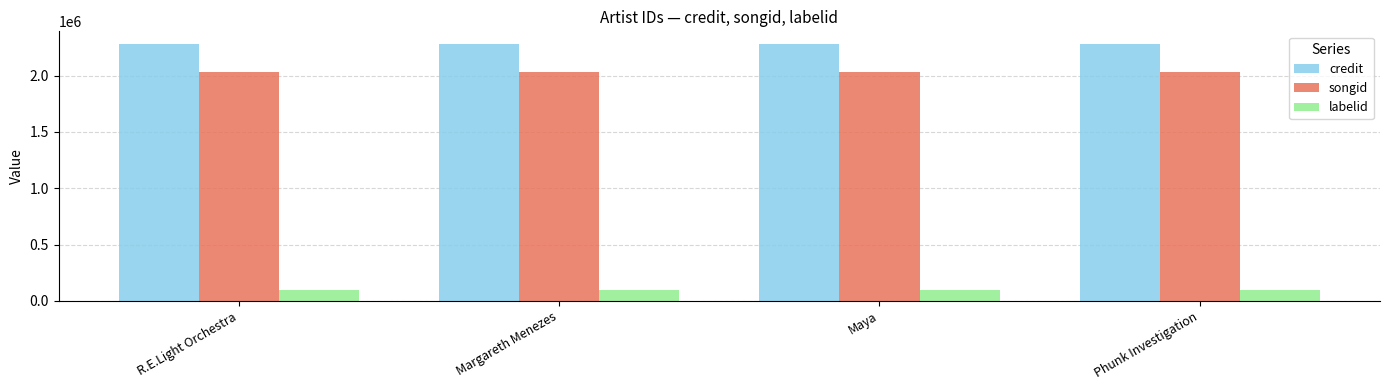

What is the sum of all songid values?

8118584